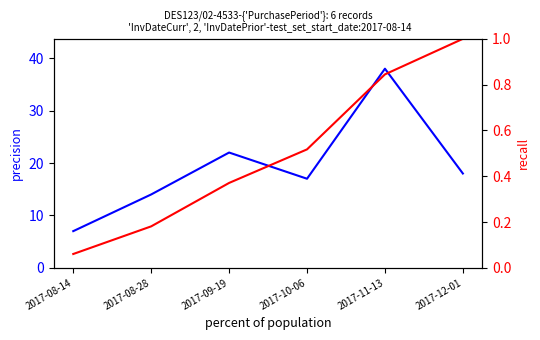

True or false: cumulative recall and PurchasePeriod cross at least once.

False